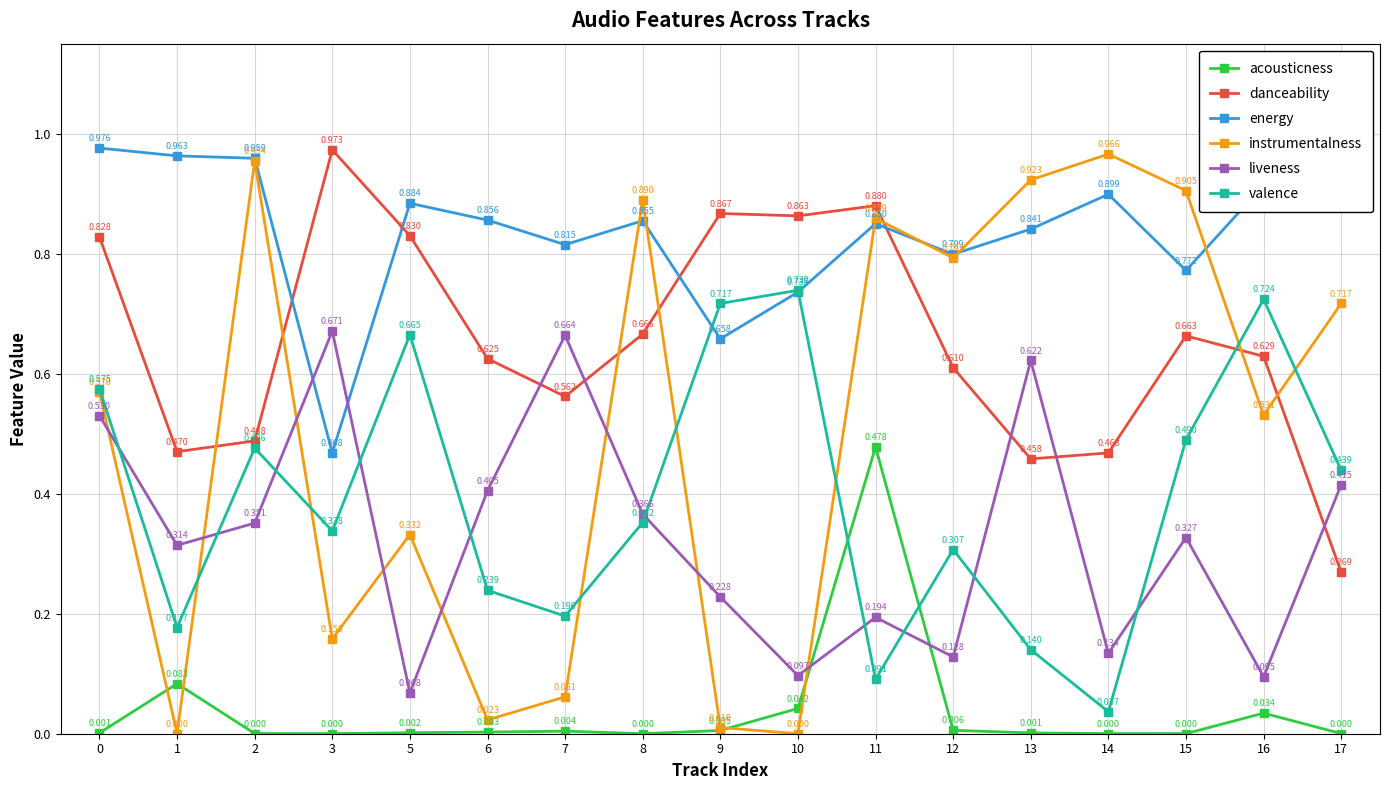

True or false: valence and energy intersect in this chart.

True